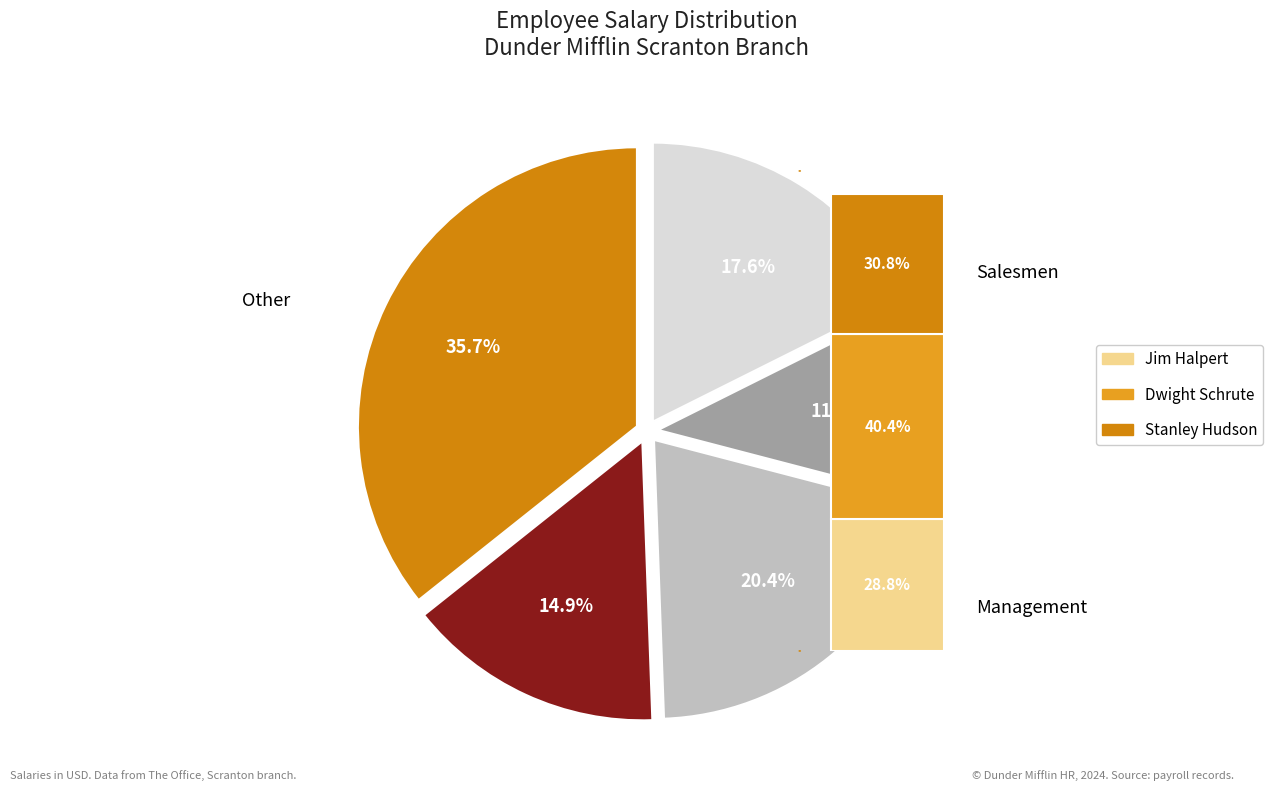

What percentage is the Angela Martin slice, to the nearest percent?

11%